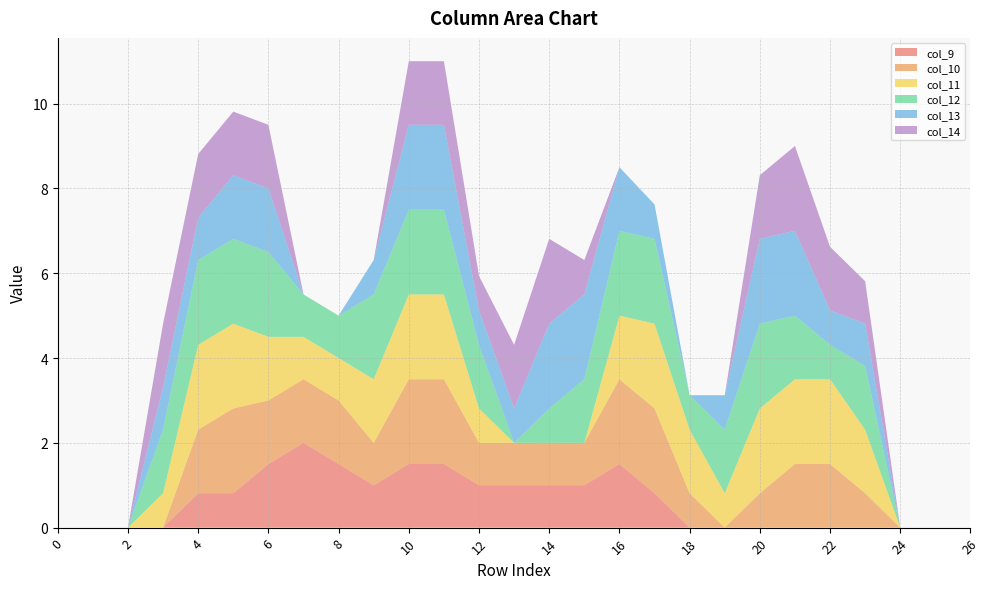

Reading left to right, list all the values displayed in this chart.

col_9: 0=0.0	1=0.0	2=0.0	3=0.0	4=0.8	5=0.8	6=1.5	7=2.0	8=1.5	9=1.0	10=1.5	11=1.5	12=1.0	13=1.0	14=1.0	15=1.0	16=1.5	17=0.8	18=0.0	19=0.0	20=0.0	21=0.0	22=0.0	23=0.0	24=0.0	25=0.0	26=0.0
col_10: 0=0.0	1=0.0	2=0.0	3=0.0	4=1.5	5=2.0	6=1.5	7=1.5	8=1.5	9=1.0	10=2.0	11=2.0	12=1.0	13=1.0	14=1.0	15=1.0	16=2.0	17=2.0	18=0.8	19=0.0	20=0.8	21=1.5	22=1.5	23=0.8	24=0.0	25=0.0	26=0.0
col_11: 0=0.0	1=0.0	2=0.0	3=0.8	4=2.0	5=2.0	6=1.5	7=1.0	8=1.0	9=1.5	10=2.0	11=2.0	12=0.8	13=0.0	14=0.0	15=0.0	16=1.5	17=2.0	18=1.5	19=0.8	20=2.0	21=2.0	22=2.0	23=1.5	24=0.0	25=0.0	26=0.0
col_12: 0=0.0	1=0.0	2=0.0	3=1.5	4=2.0	5=2.0	6=2.0	7=1.0	8=1.0	9=2.0	10=2.0	11=2.0	12=1.5	13=0.0	14=0.8	15=1.5	16=2.0	17=2.0	18=0.8	19=1.5	20=2.0	21=1.5	22=0.8	23=1.5	24=0.0	25=0.0	26=0.0
col_13: 0=0.0	1=0.0	2=0.0	3=1.0	4=1.0	5=1.5	6=1.5	7=0.0	8=0.0	9=0.8	10=2.0	11=2.0	12=0.8	13=0.8	14=2.0	15=2.0	16=1.5	17=0.8	18=0.0	19=0.8	20=2.0	21=2.0	22=0.8	23=1.0	24=0.0	25=0.0	26=0.0
col_14: 0=0.0	1=0.0	2=0.0	3=1.5	4=1.5	5=1.5	6=1.5	7=0.0	8=0.0	9=0.0	10=1.5	11=1.5	12=0.8	13=1.5	14=2.0	15=0.8	16=0.0	17=0.0	18=0.0	19=0.0	20=1.5	21=2.0	22=1.5	23=1.0	24=0.0	25=0.0	26=0.0